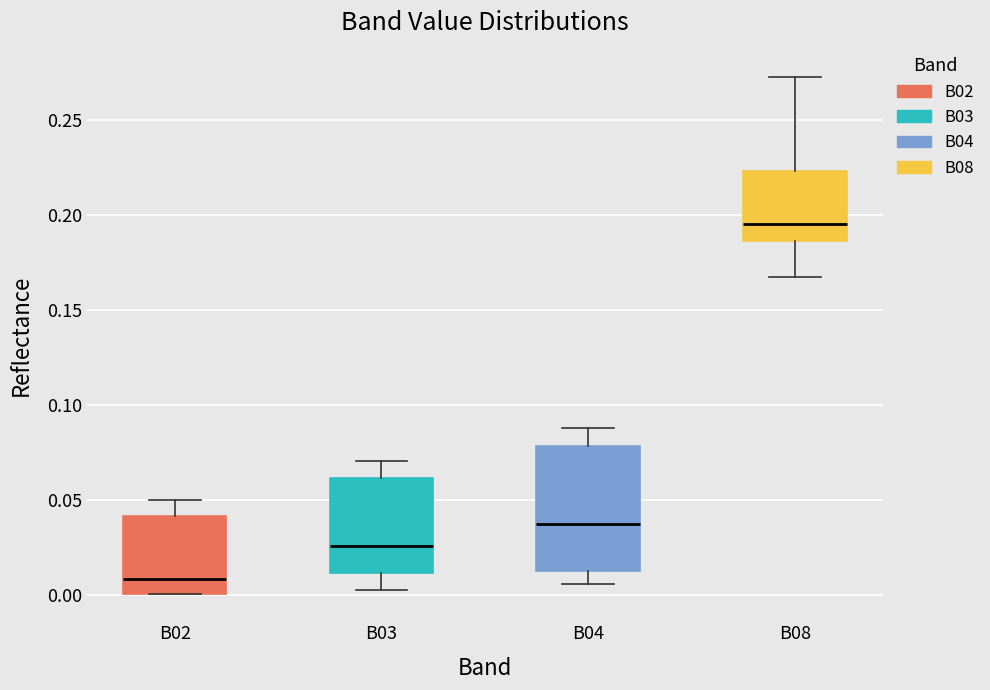

Which box is the tallest, from its lower edge to its upper edge?

B04